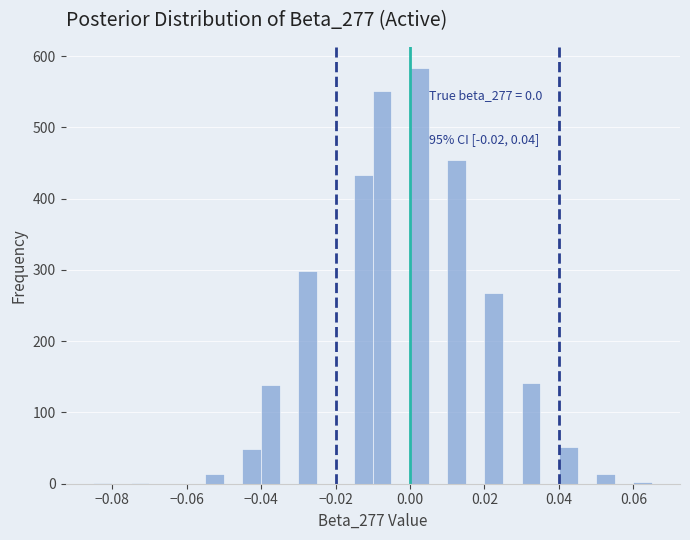

Read against the x-axis, roughly where is the centre of the tallest bar?

0.002